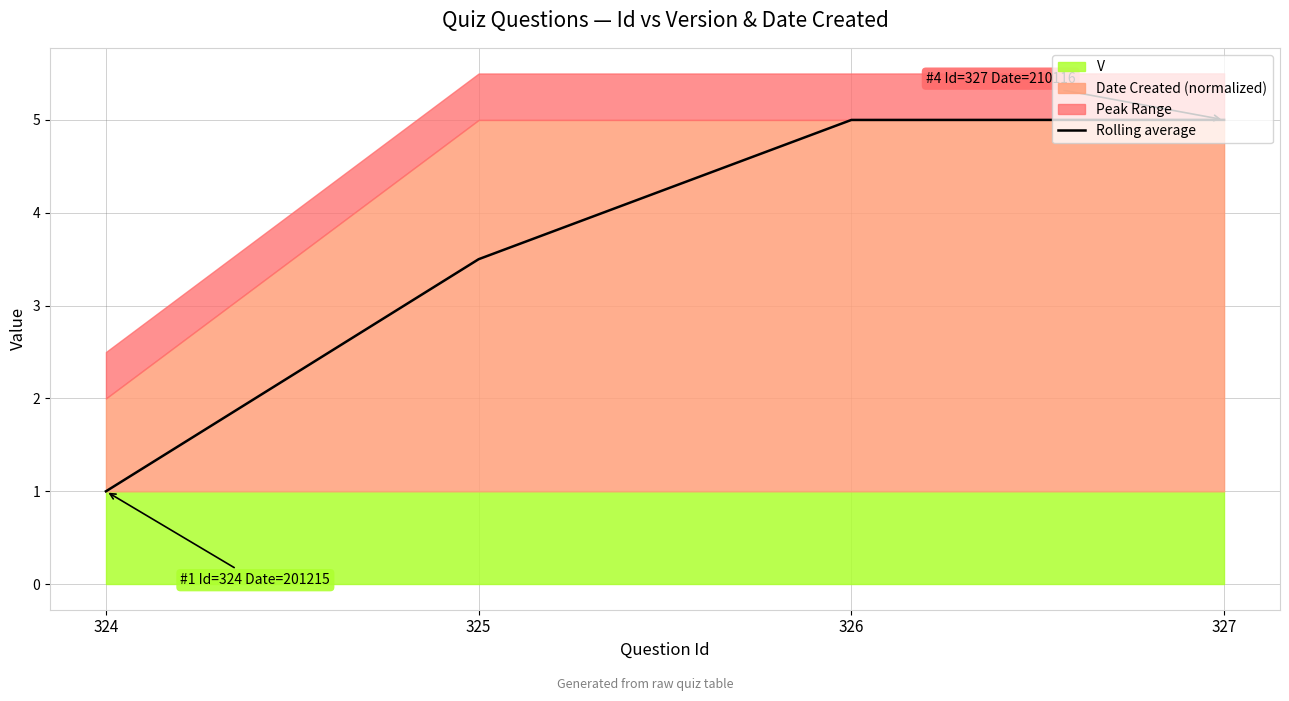

Count the values in the range 3 to 4.

1